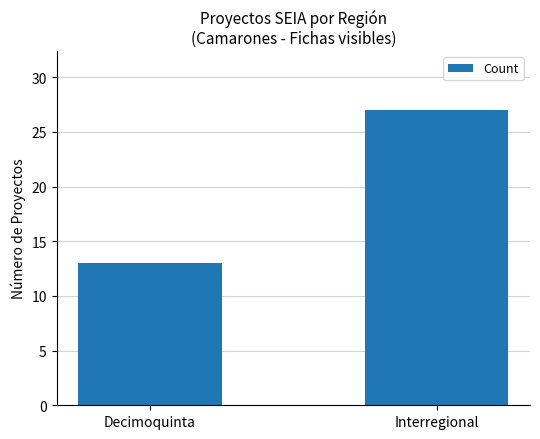

Rank the categories by value from lowest to highest.

Decimoquinta, Interregional